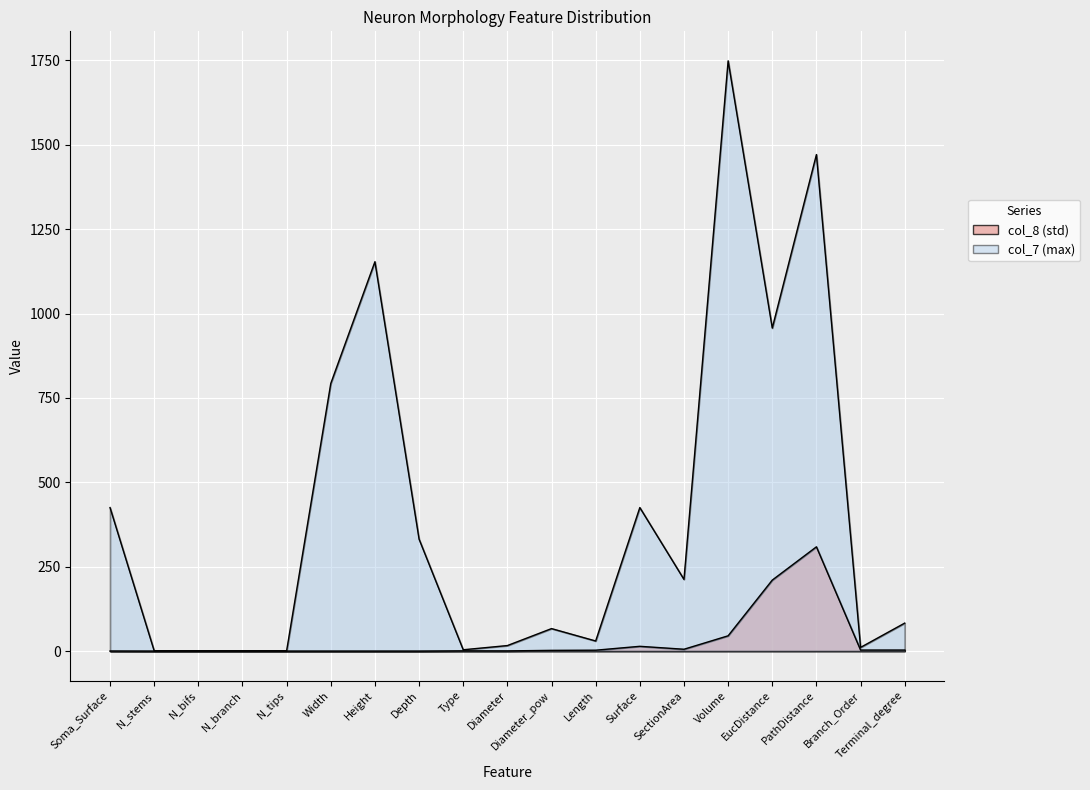

What is the label of the 17th point from the left?

PathDistance